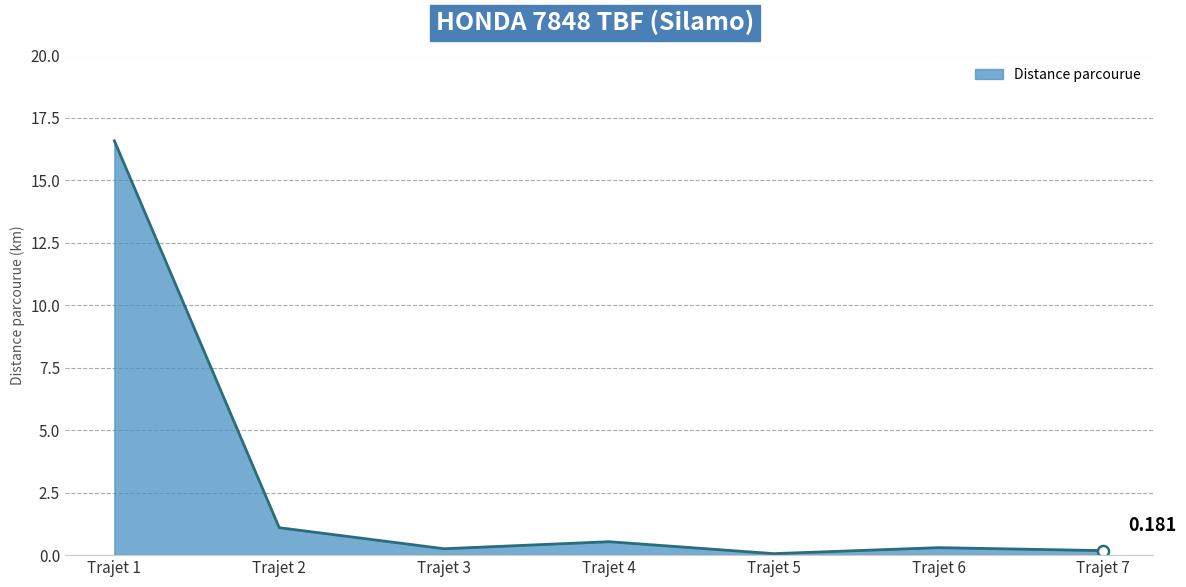

True or false: the data shows 10.2 at Trajet 1.

False